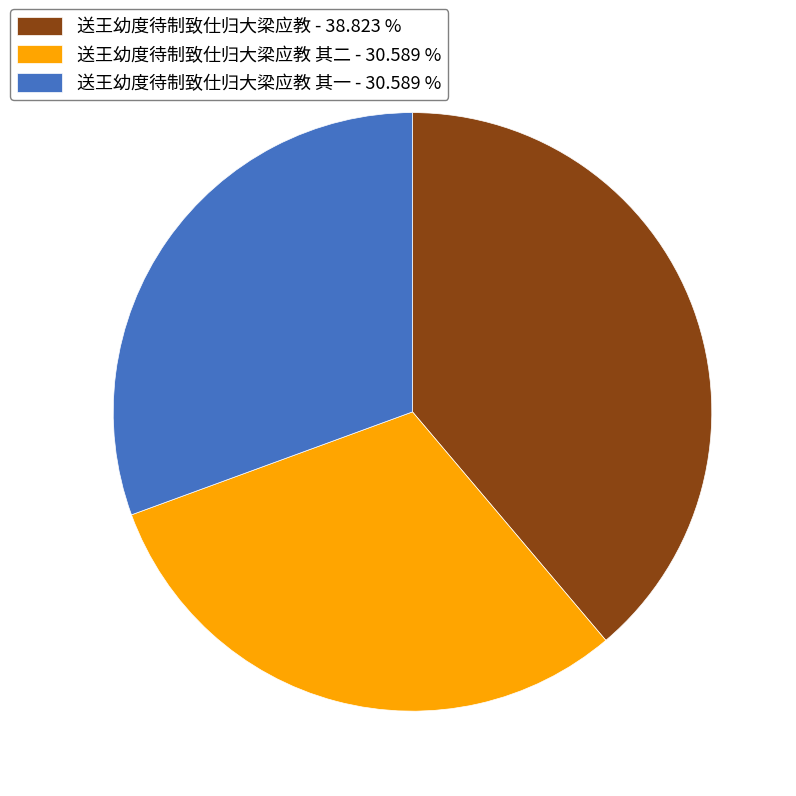

Does 送王幼度待制致仕归大梁应教 其一 - 30.589 % account for over 50% of the chart?

No